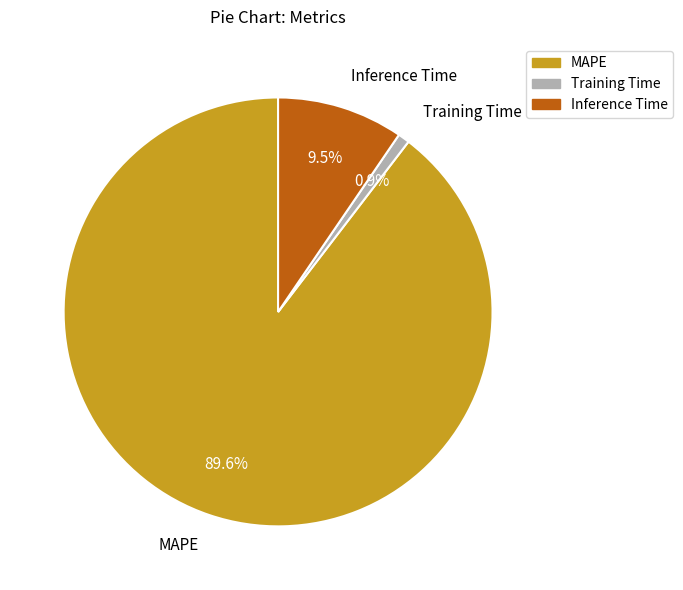

To the nearest percent, what is the average slice percentage?

33%